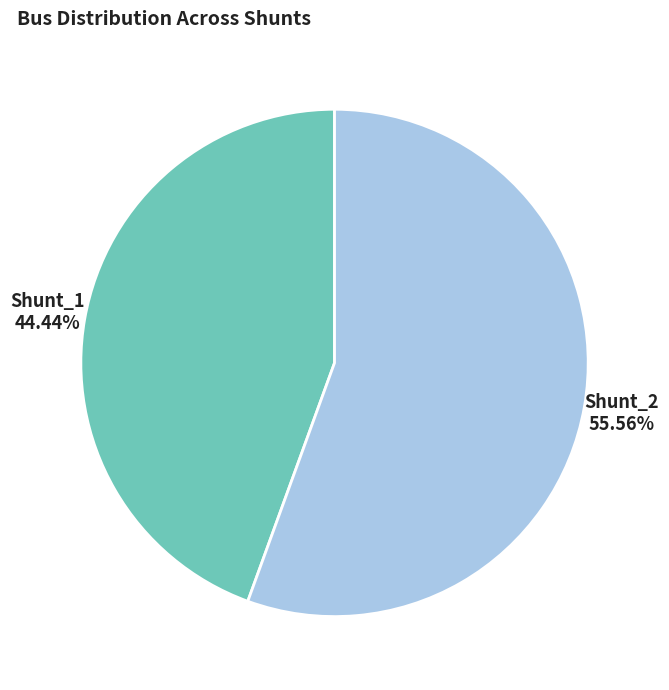

What is the majority slice?

Shunt_2